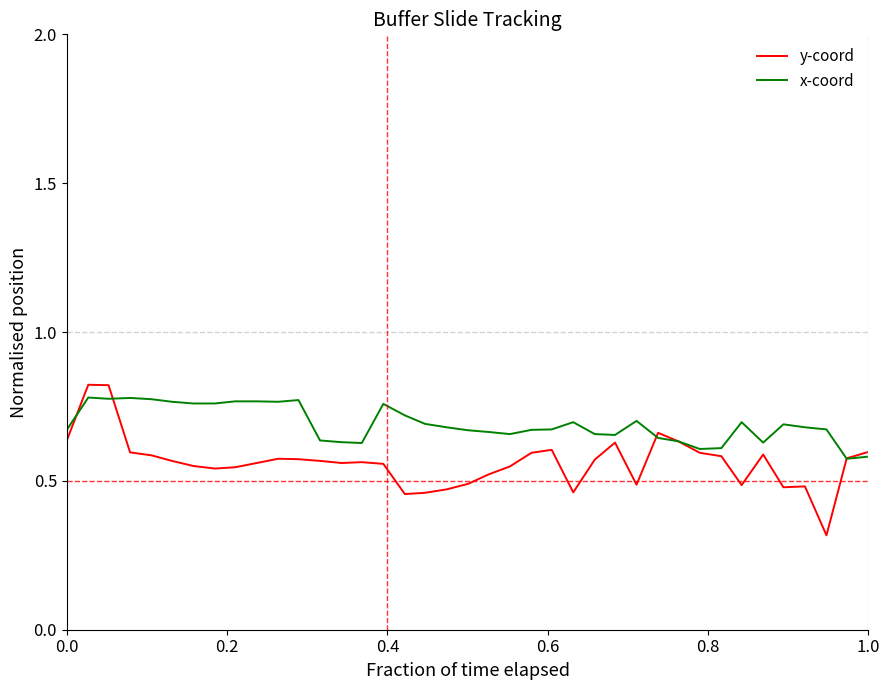

Which series has the largest total across all categories?

x-coord